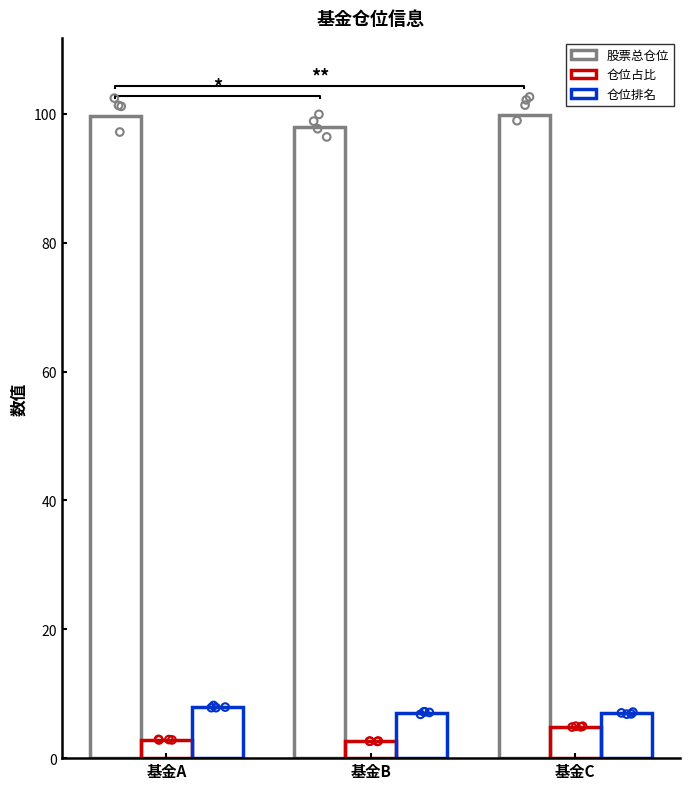

Which series contains the lowest Y value?

仓位占比